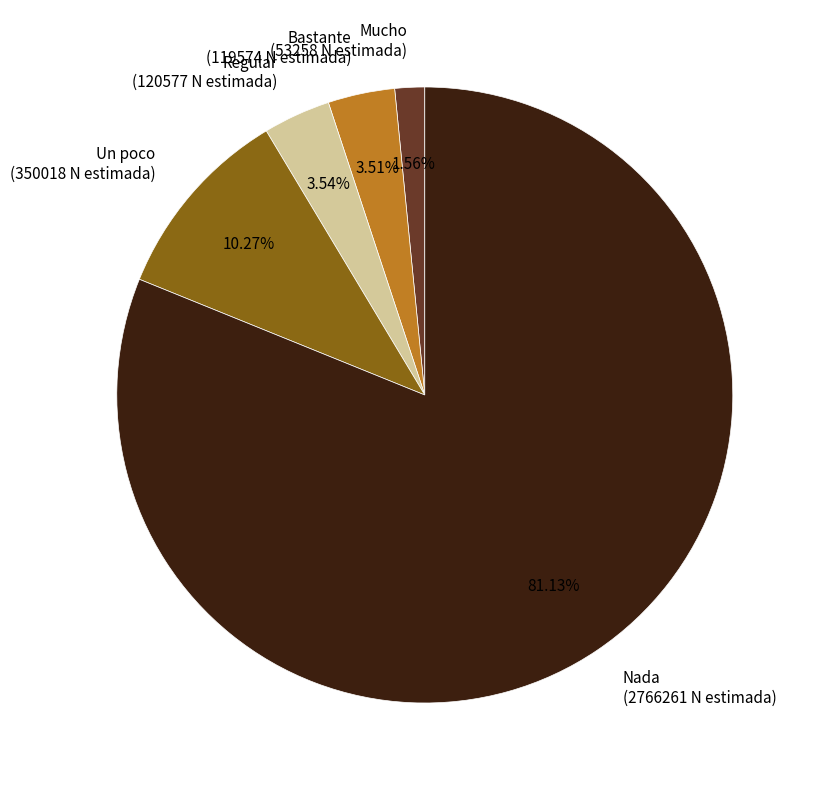

How many segments does this pie chart have?

5